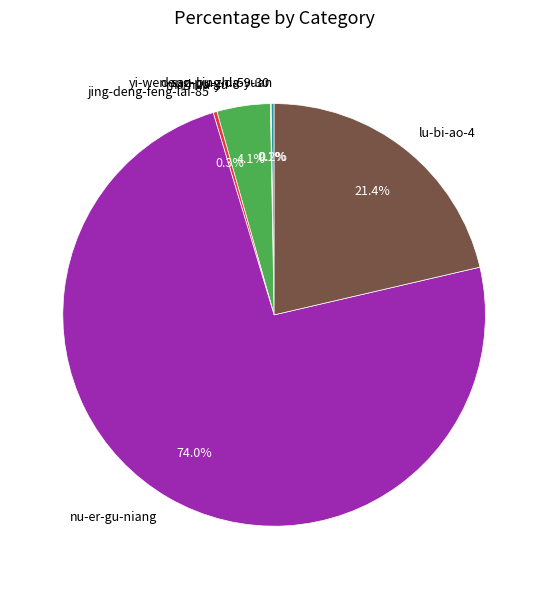

What is the ratio of the value at lu-bi-ao-4 to the value at ma-hua-yu-8?

5.2